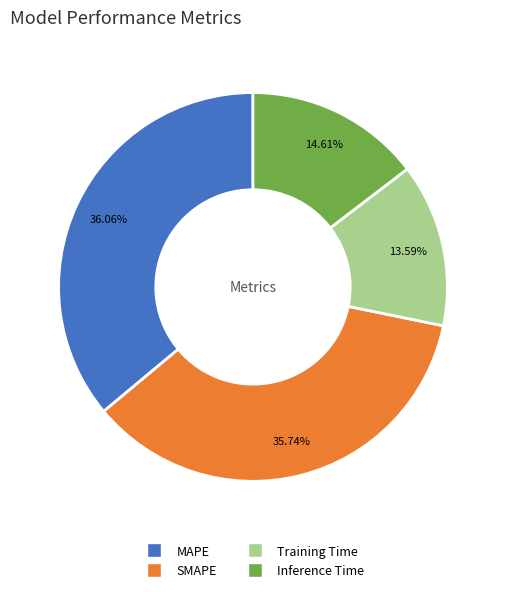

Between Training Time and Inference Time, which is larger?

Inference Time